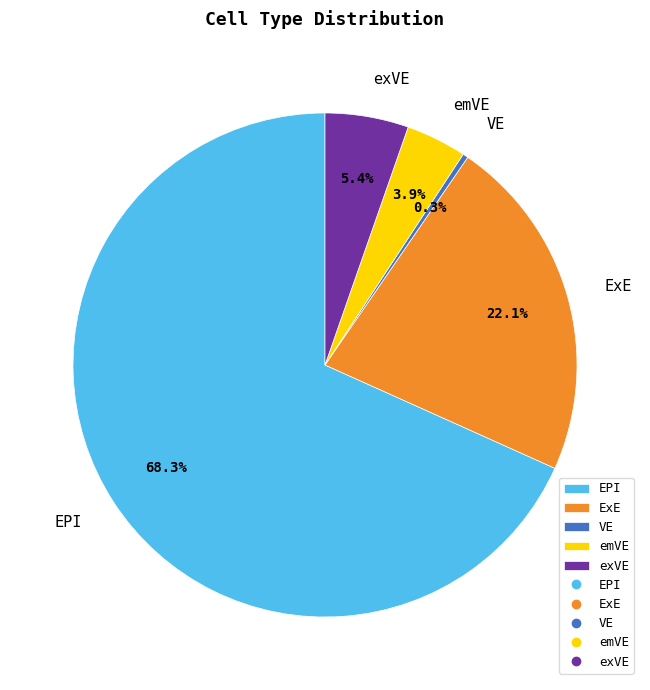

Which has a higher value, exVE or EPI?

EPI